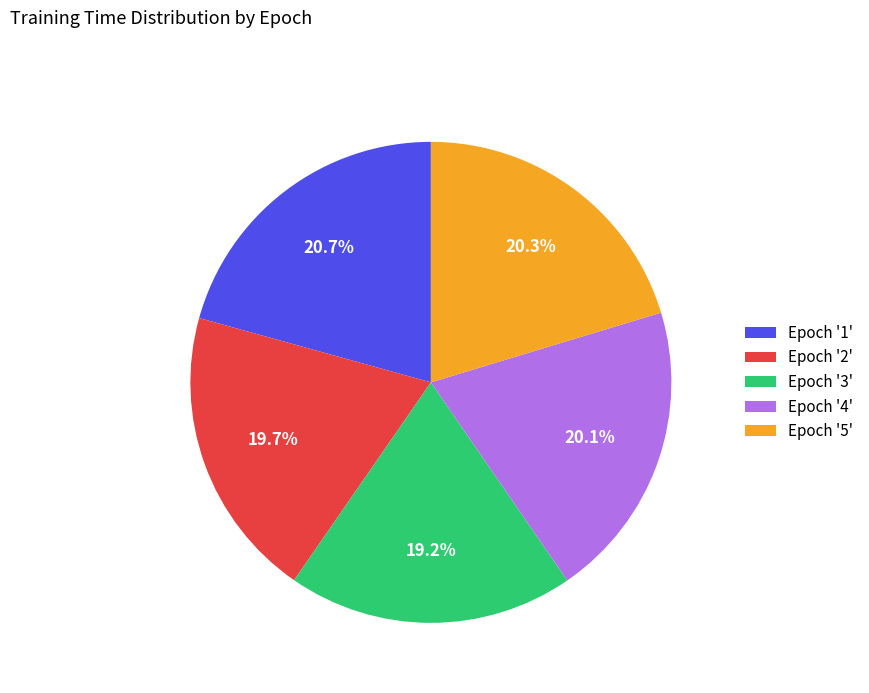

Is the sum of Epoch '2' and Epoch '5' greater than half?

No